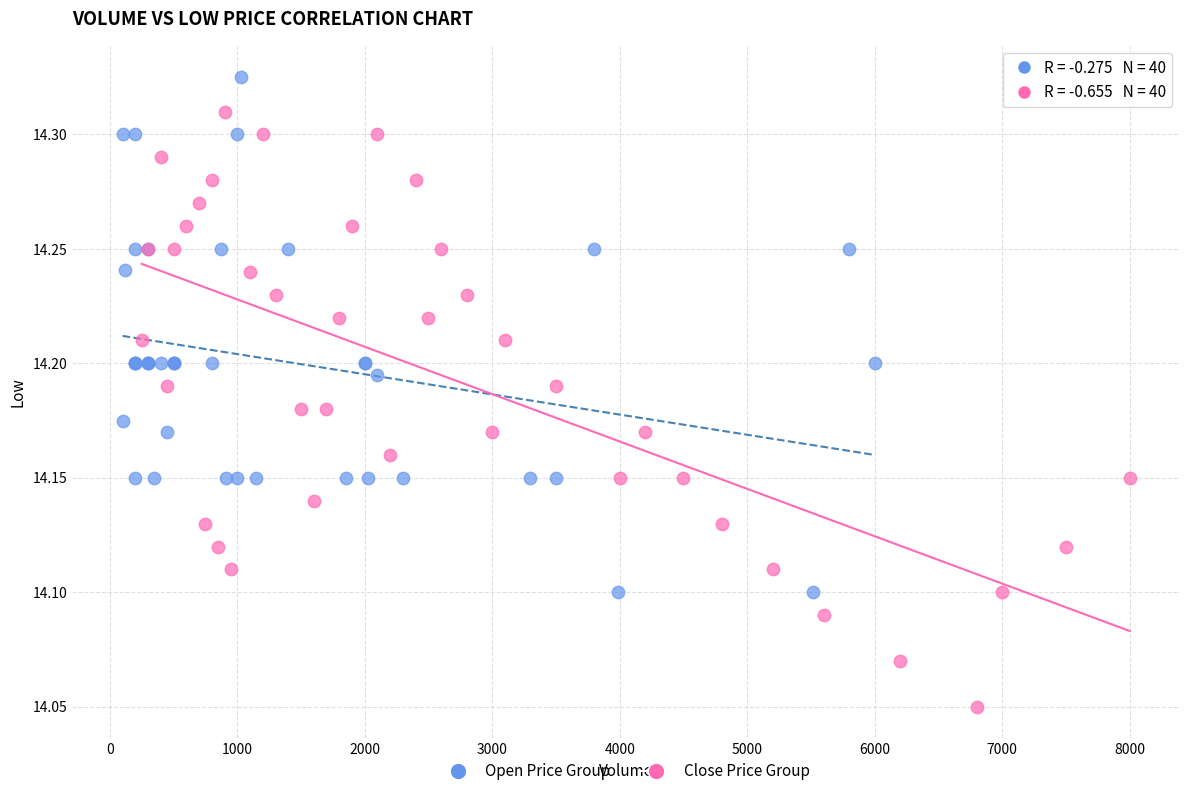

Which series reaches the minimum Y coordinate?

Close Price Group